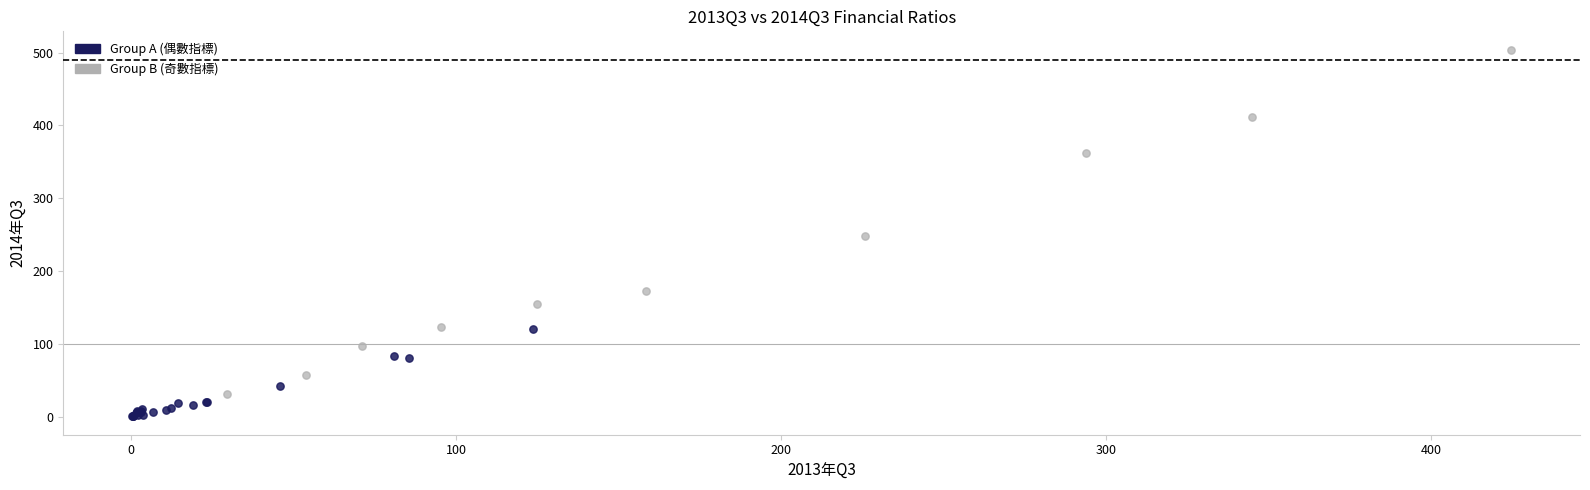

Which series reaches the maximum Y coordinate?

Group B (奇數指標)